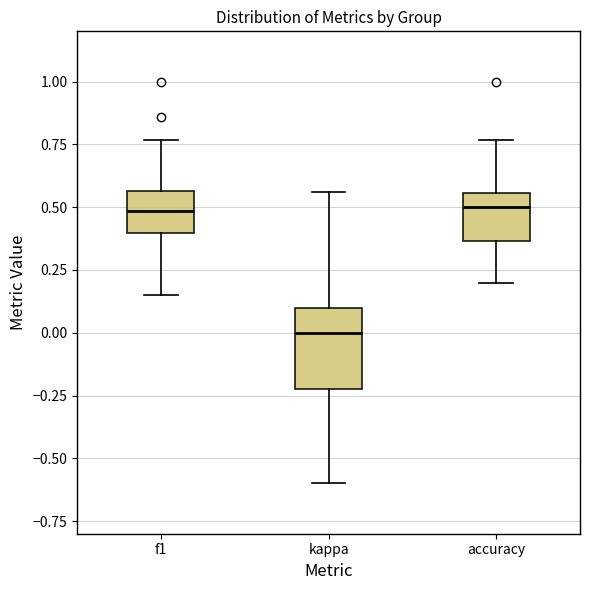

Reading left to right, transcribe this box plot: for each box, give where its median line is, the range the box spans, and where its two whiskers end, as read against the y-axis. The values are not printed on the chart, so give them approximately, as read against the axis.

f1: median 0.50, box 0.40 to 0.55, whiskers 0.15 to 0.75
kappa: median 0.00, box -0.20 to 0.10, whiskers -0.60 to 0.55
accuracy: median 0.50, box 0.35 to 0.55, whiskers 0.20 to 0.75